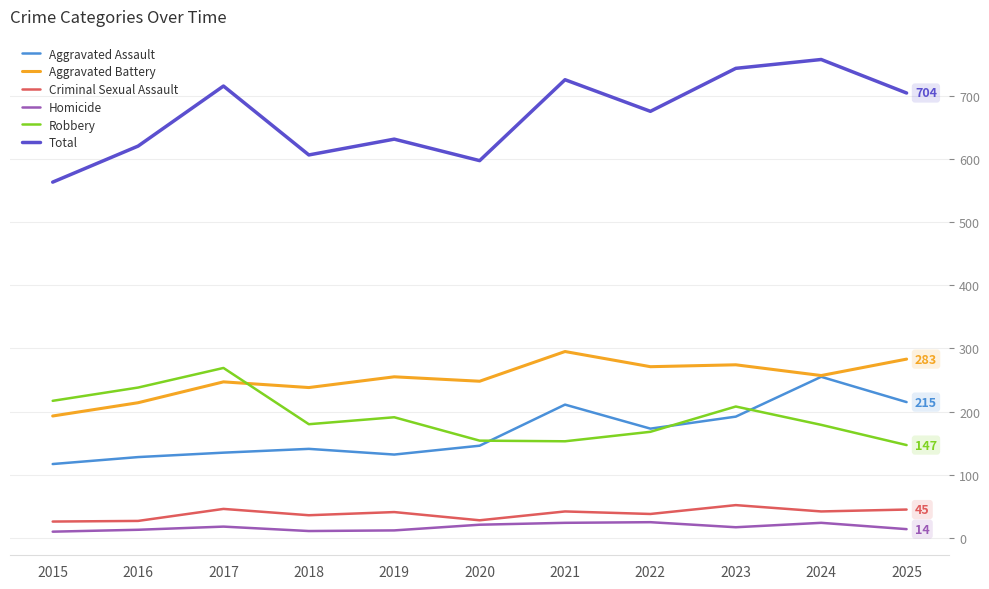

Between 2019 and 2023, which series saw the biggest shift?

Total